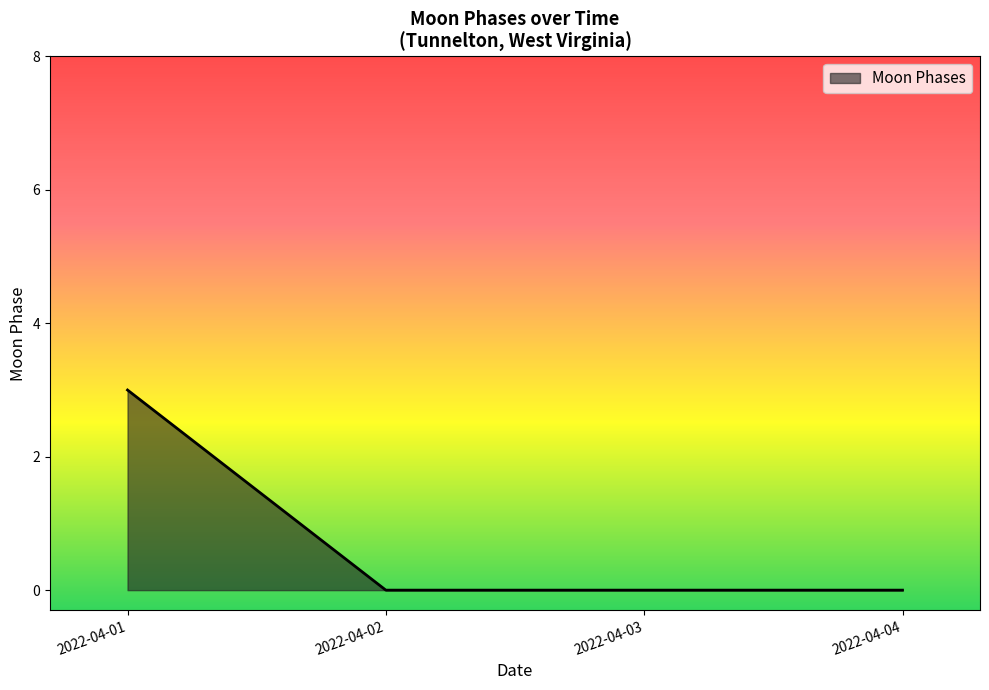

Which category has the highest value across all series?

2022-04-01